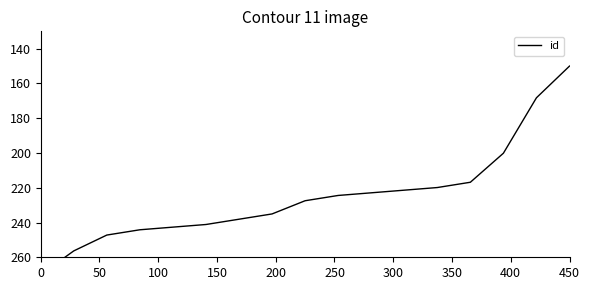

Count the number of categories in the chart.

17